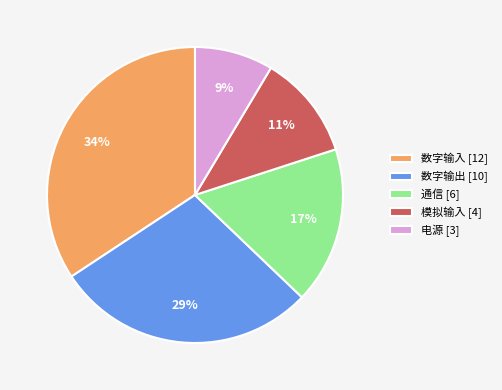

Is the sum of 数字输入 [12] and 模拟输入 [4] greater than half?

No